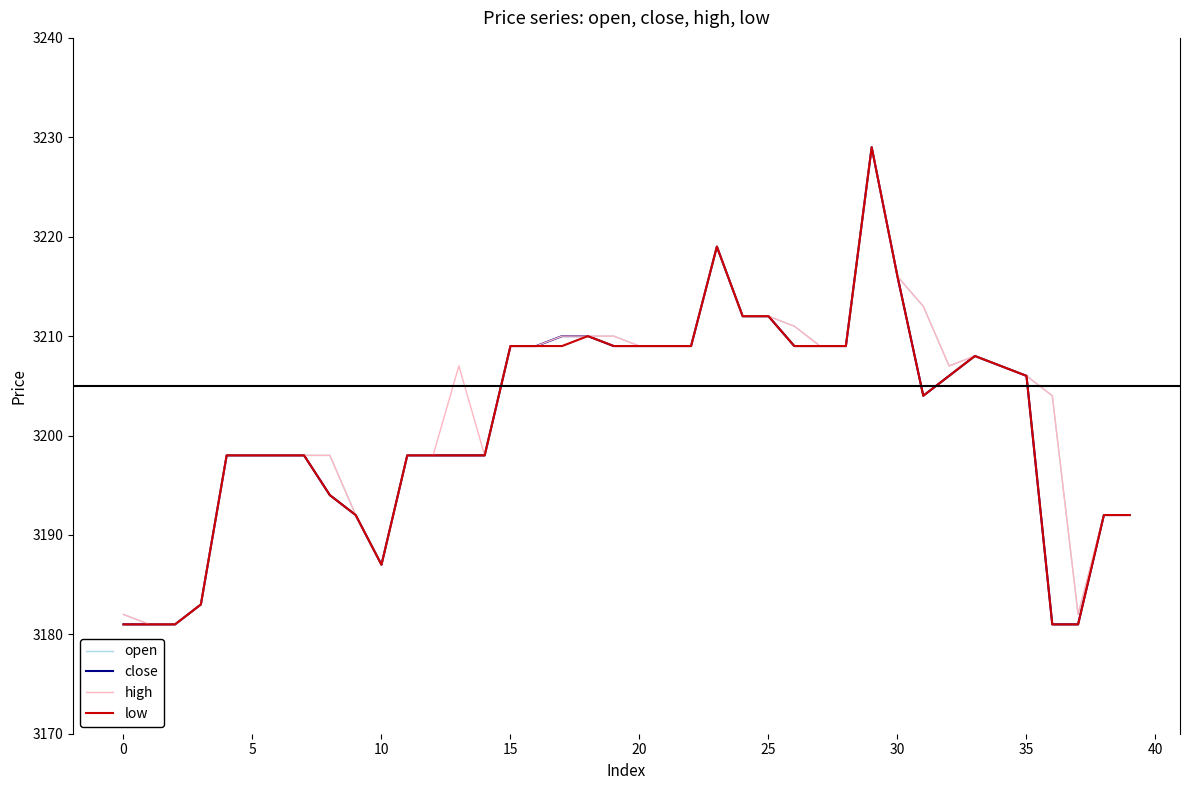

What is the maximum value for low?

3229